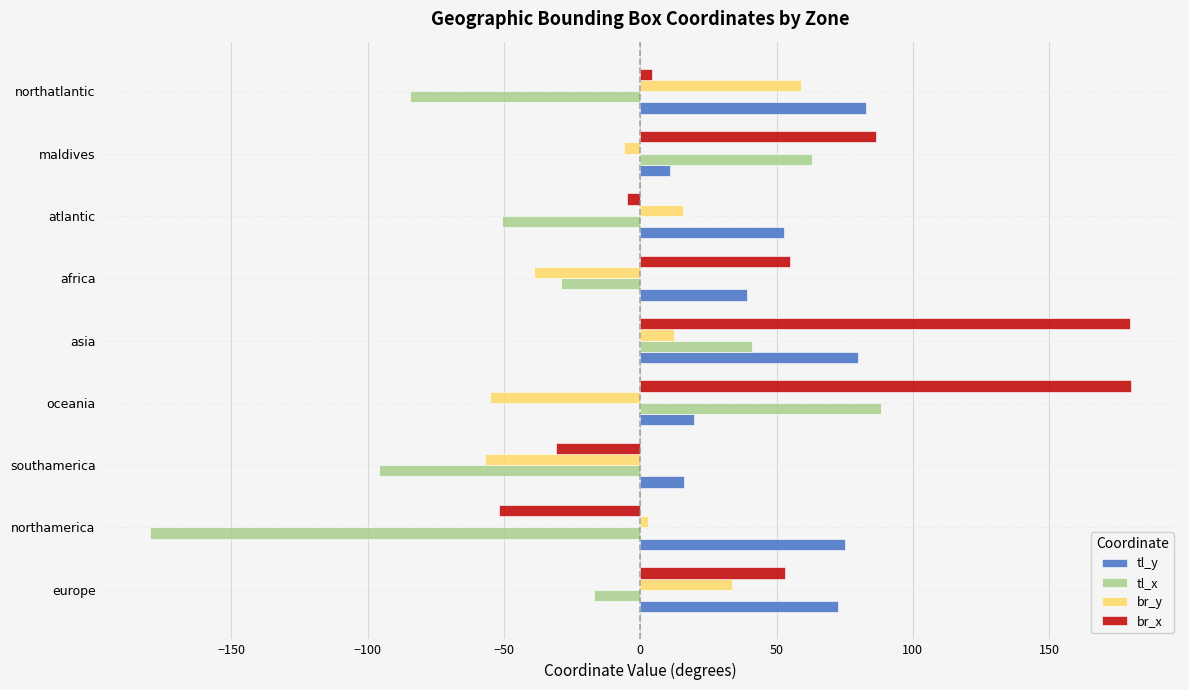

How many values in br_x are below zero?

3